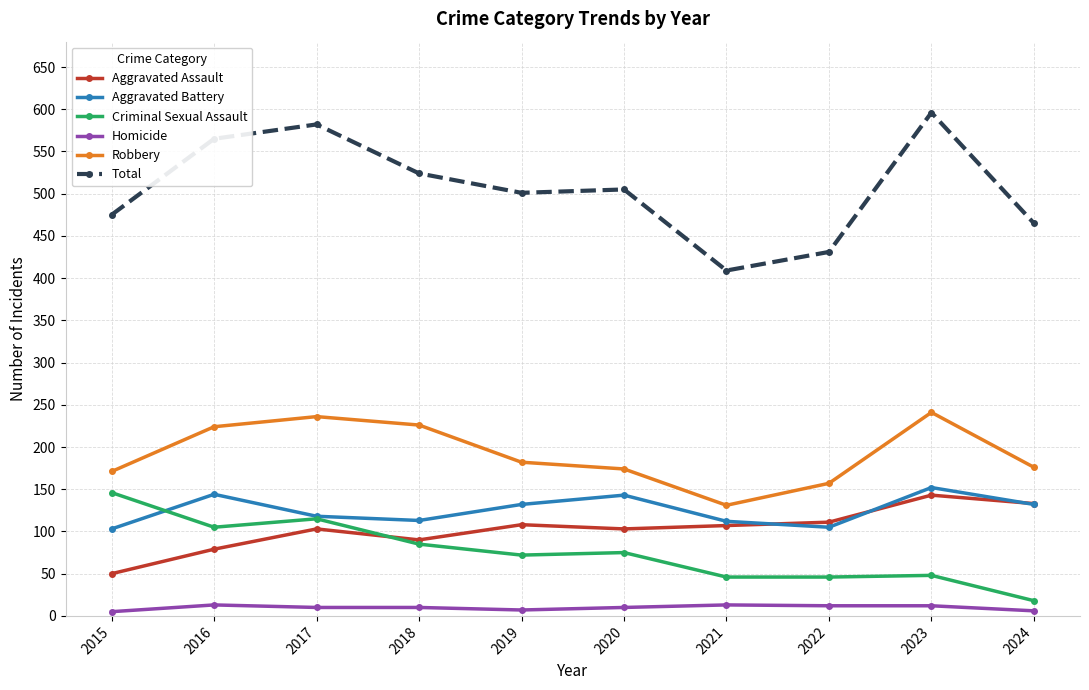

Where is the first local maximum for Robbery?

2017